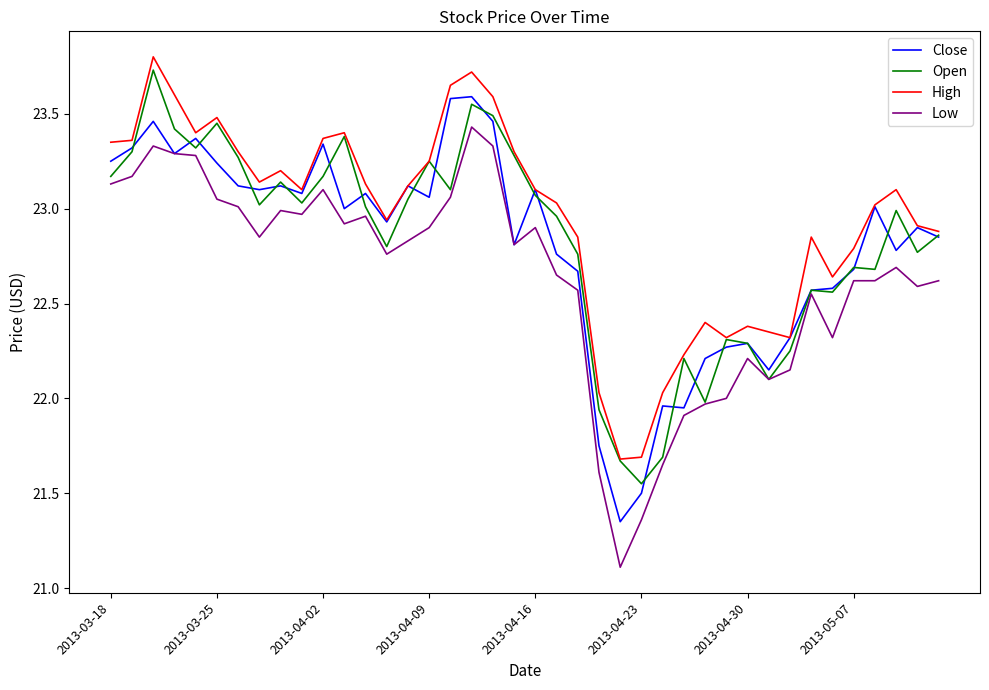

Which series has the largest total across all categories?

High